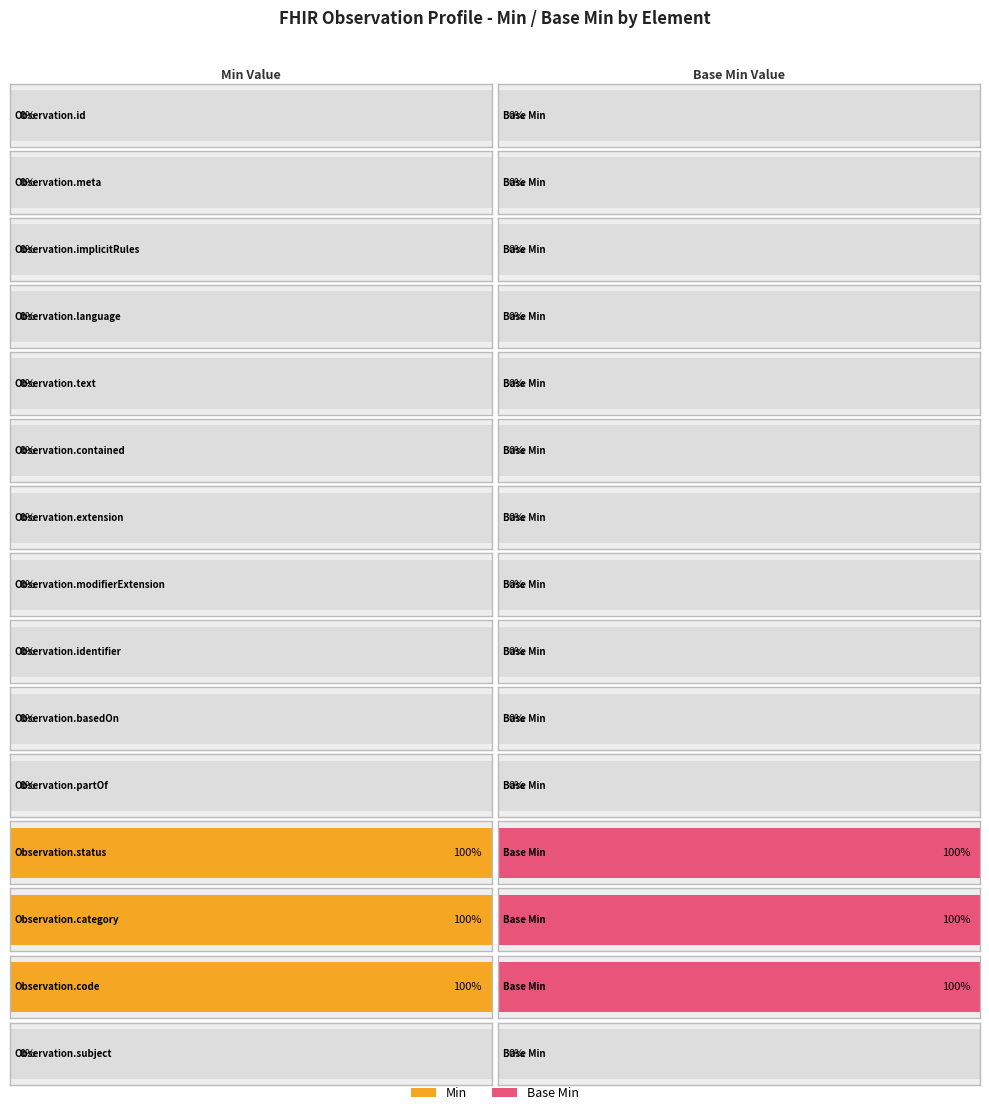

What is the greatest value displayed?

1